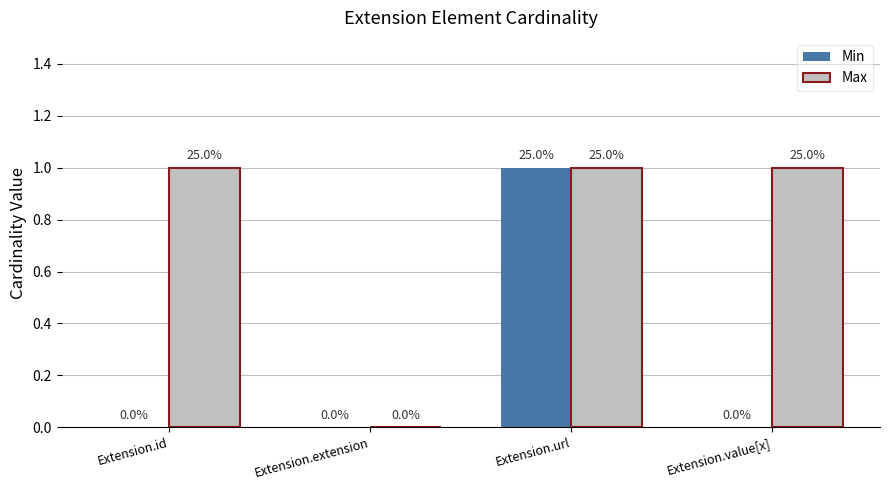

Where is Max nearest to the value 0?

Extension.extension